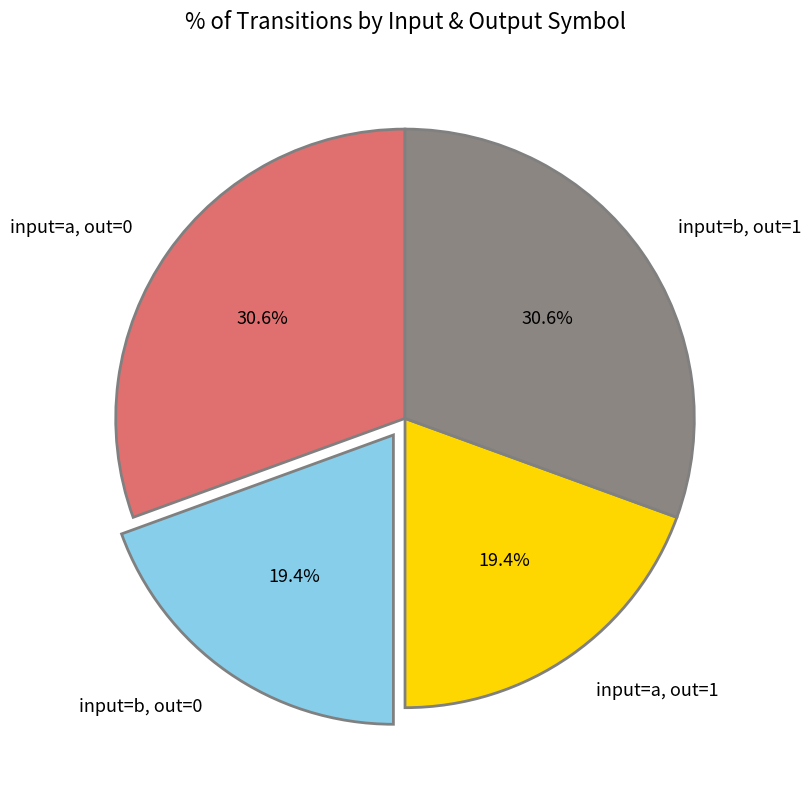

Approximately how many times larger is the value at input=b, out=1 compared to input=b, out=0?

1.6